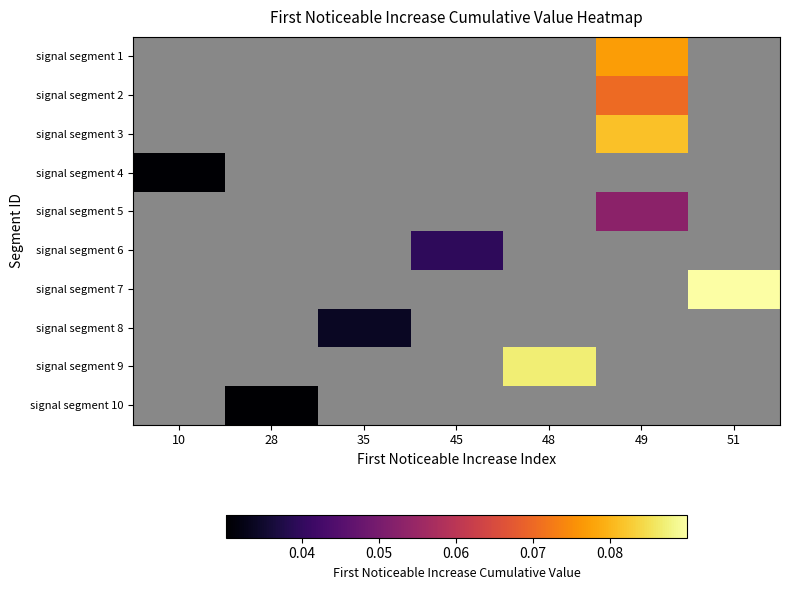

How many positive values does the signal segment 10 series have?

1